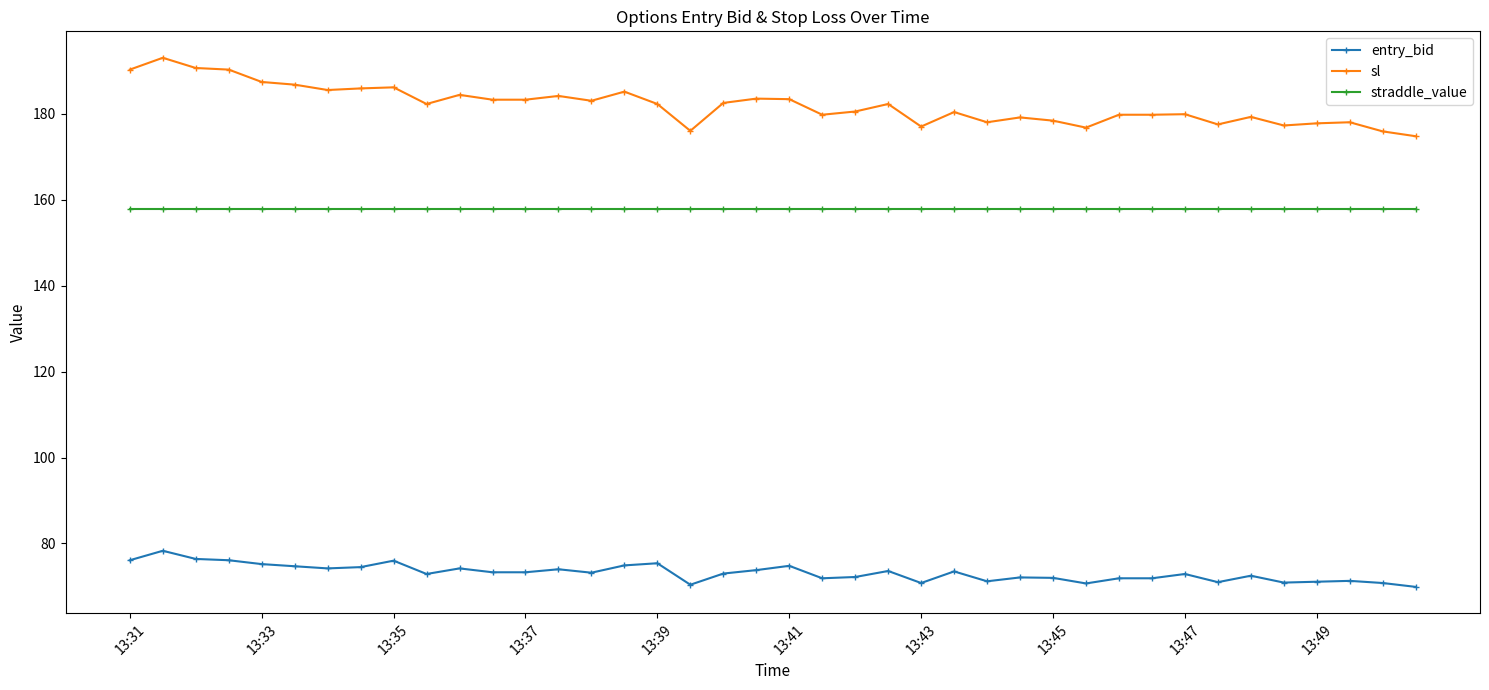

What is the value of the entry_bid point at the 25th from the left?

70.8